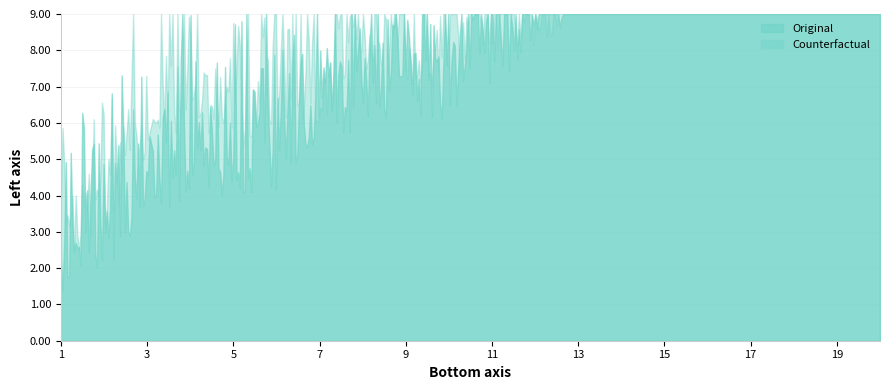

Which series has the largest range (max minus min)?

Original